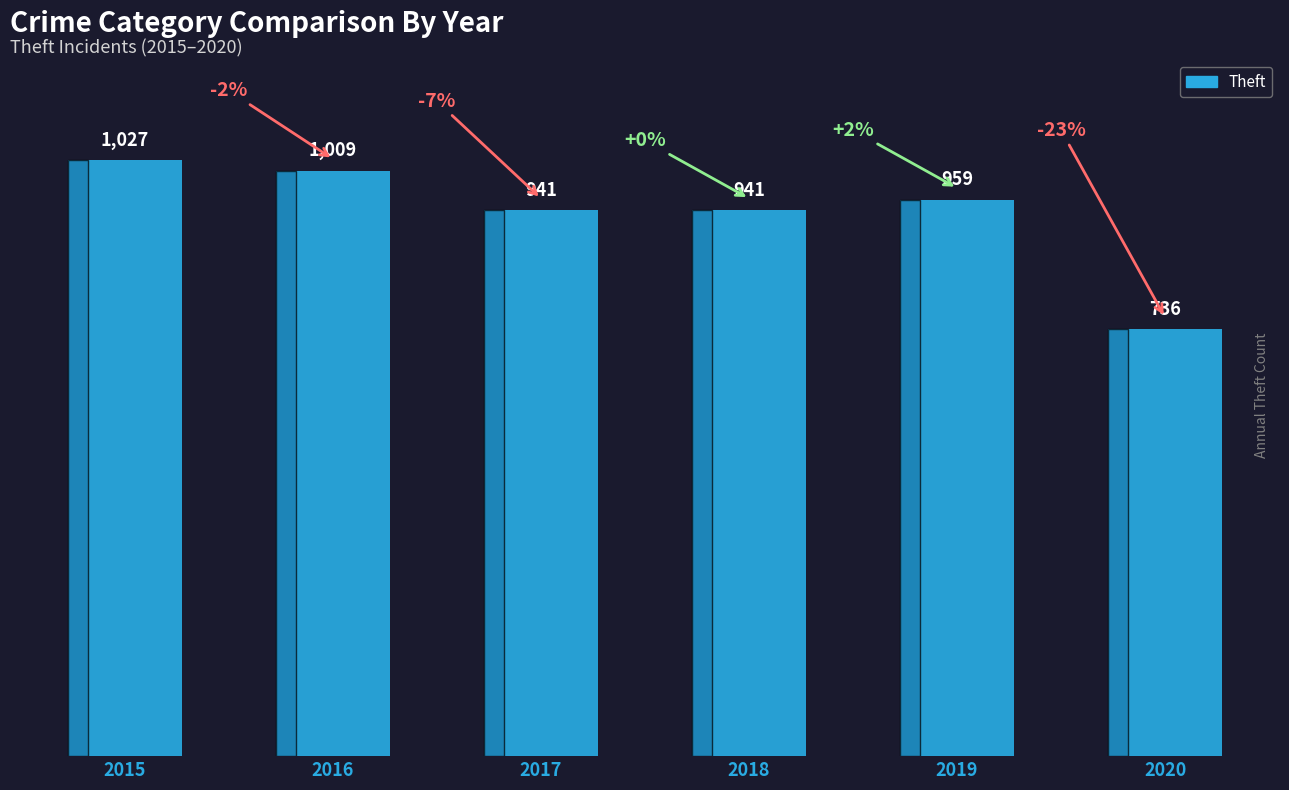

Reading right to left, extract all data points from this chart.

736	959	941	941	1009	1027